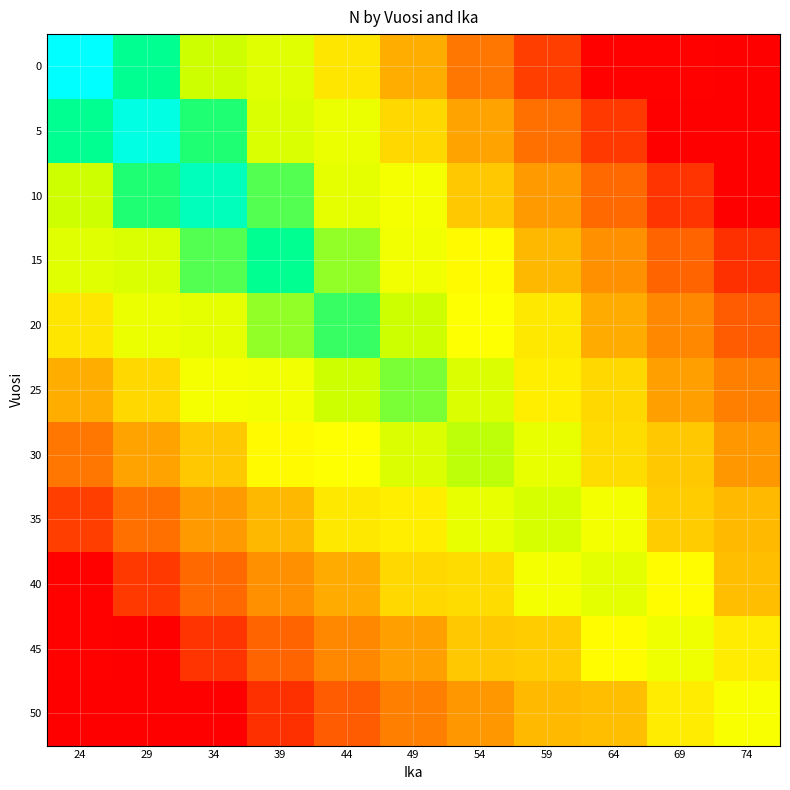

At how many categories does at least one series exceed 2399?

1